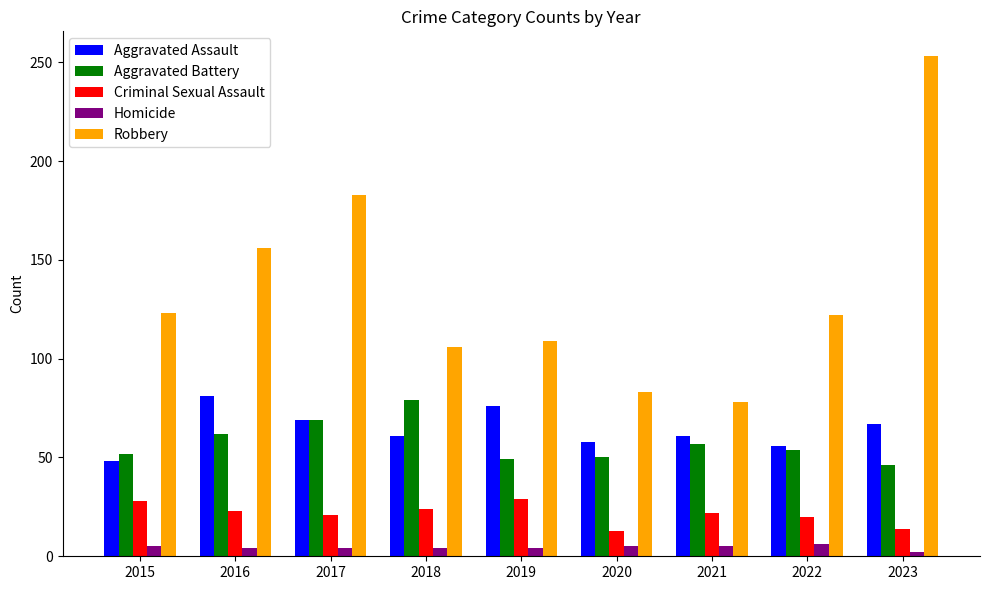

What is the maximum value shown in the chart?

253